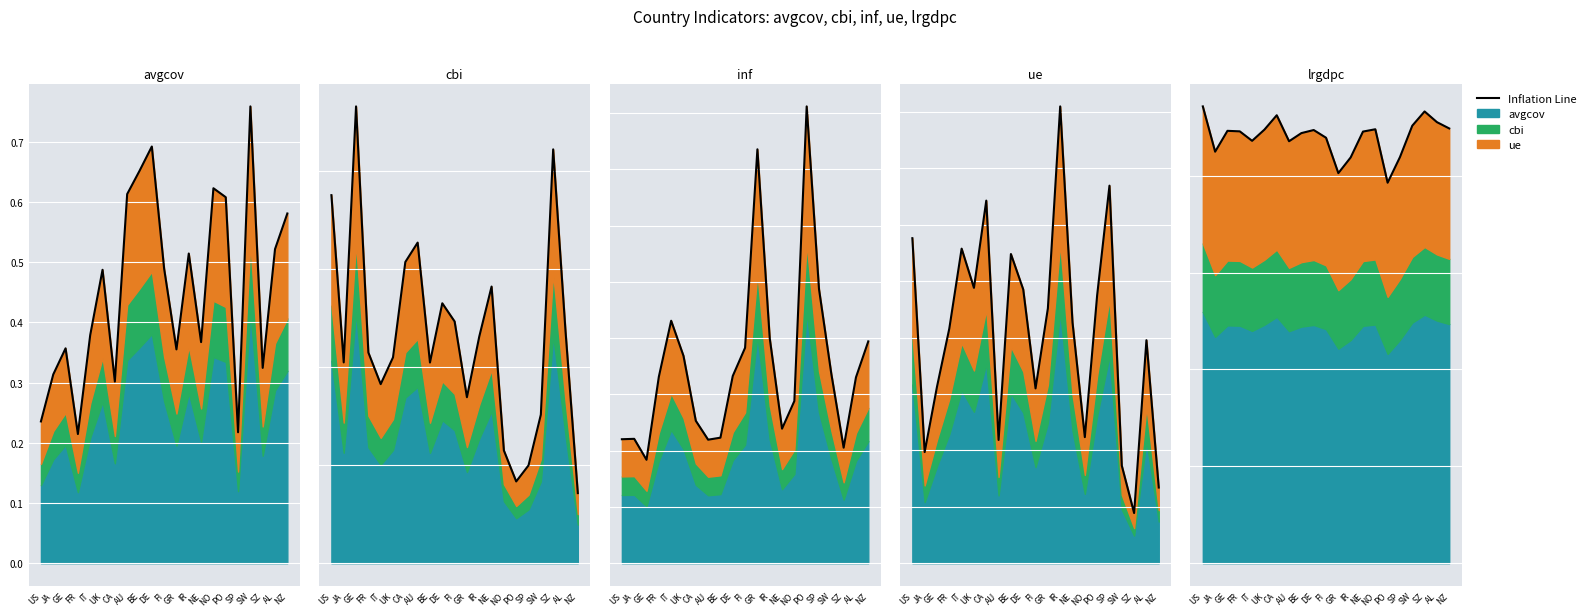

Rank the categories by value from lowest to highest.

PO, GR, IR, SP, JA, AU, IT, FI, BE, NE, FR, GE, DE, UK, NO, NZ, SW, AL, CA, SZ, US